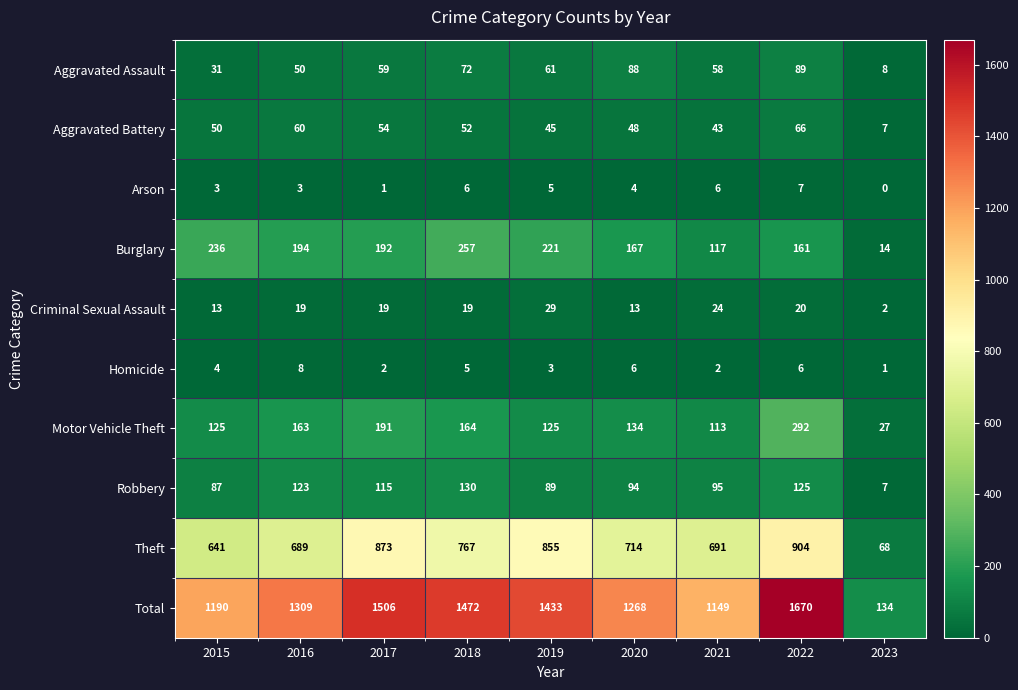

At which label is Homicide closest to 4?

2015